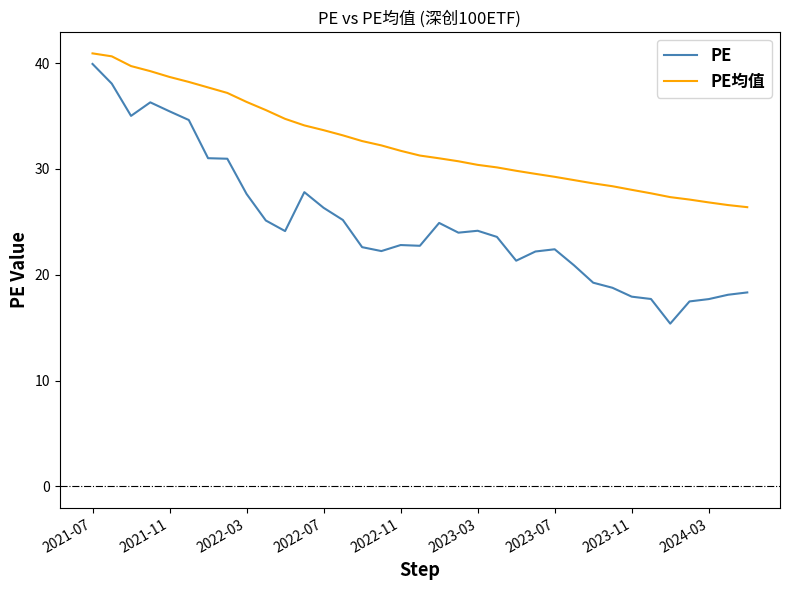

What is the maximum value shown in the chart?

40.9